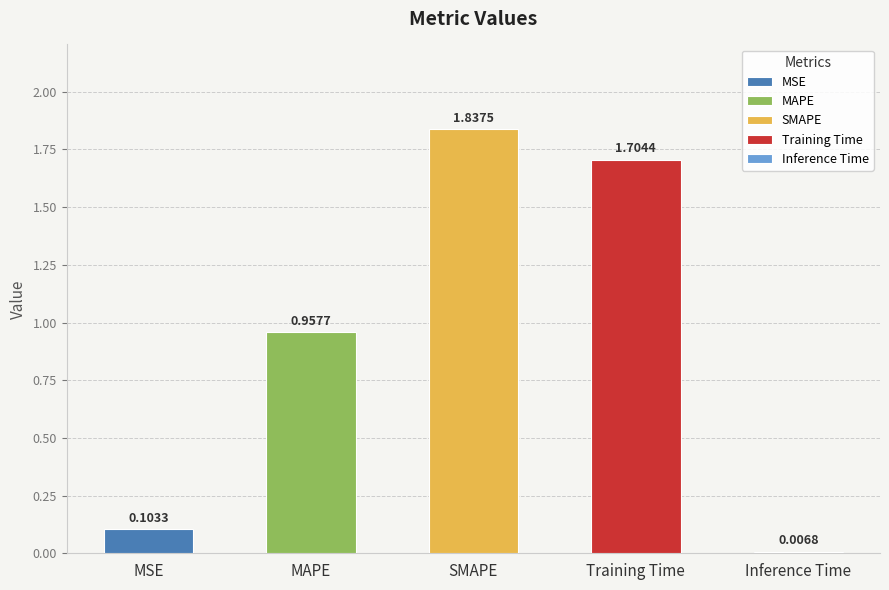

Reading left to right, list all the values displayed in this chart.

0.1	1.0	1.8	1.7	0.0